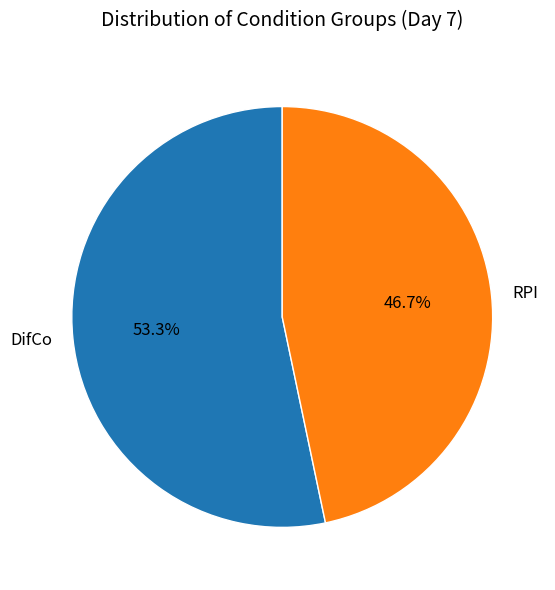

Is the sum of DifCo and RPI greater than half?

Yes